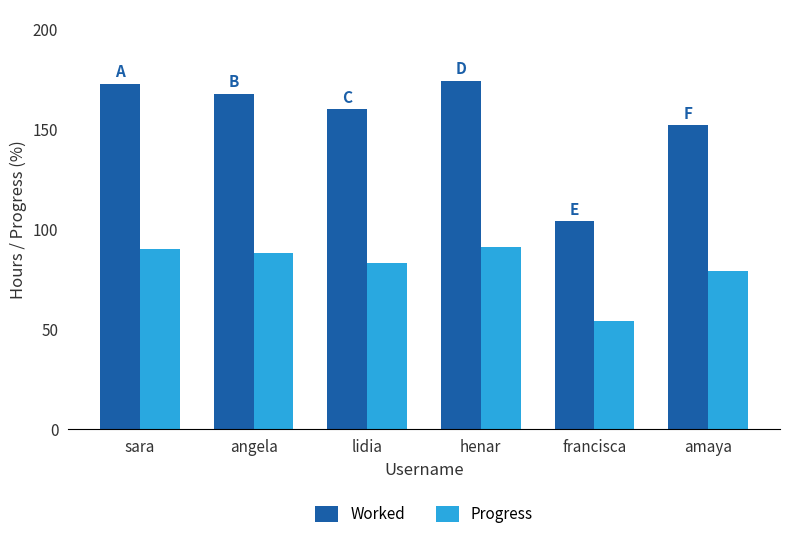

Which series has the largest range (max minus min)?

Worked